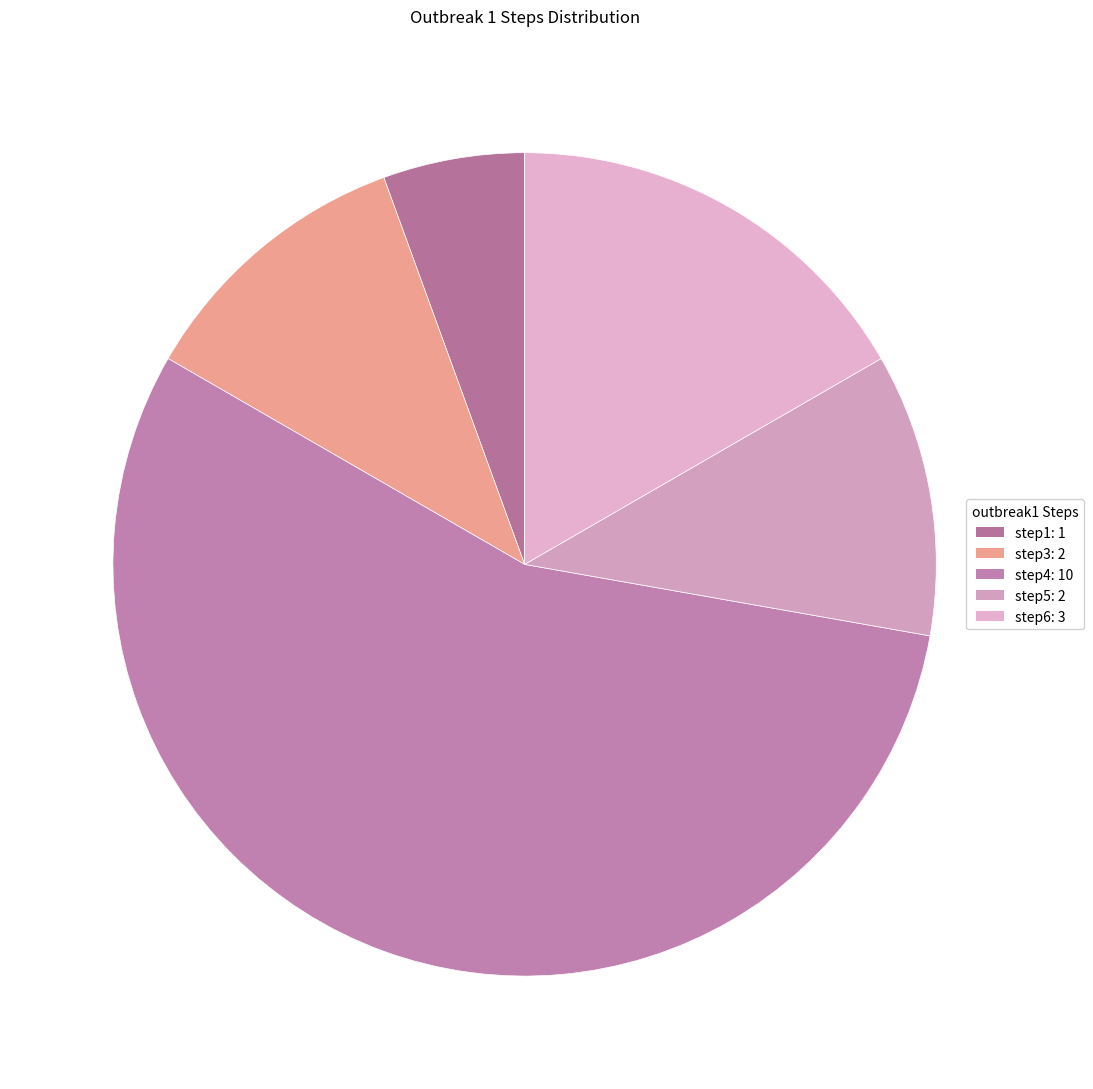

How many slices are in this pie chart?

5